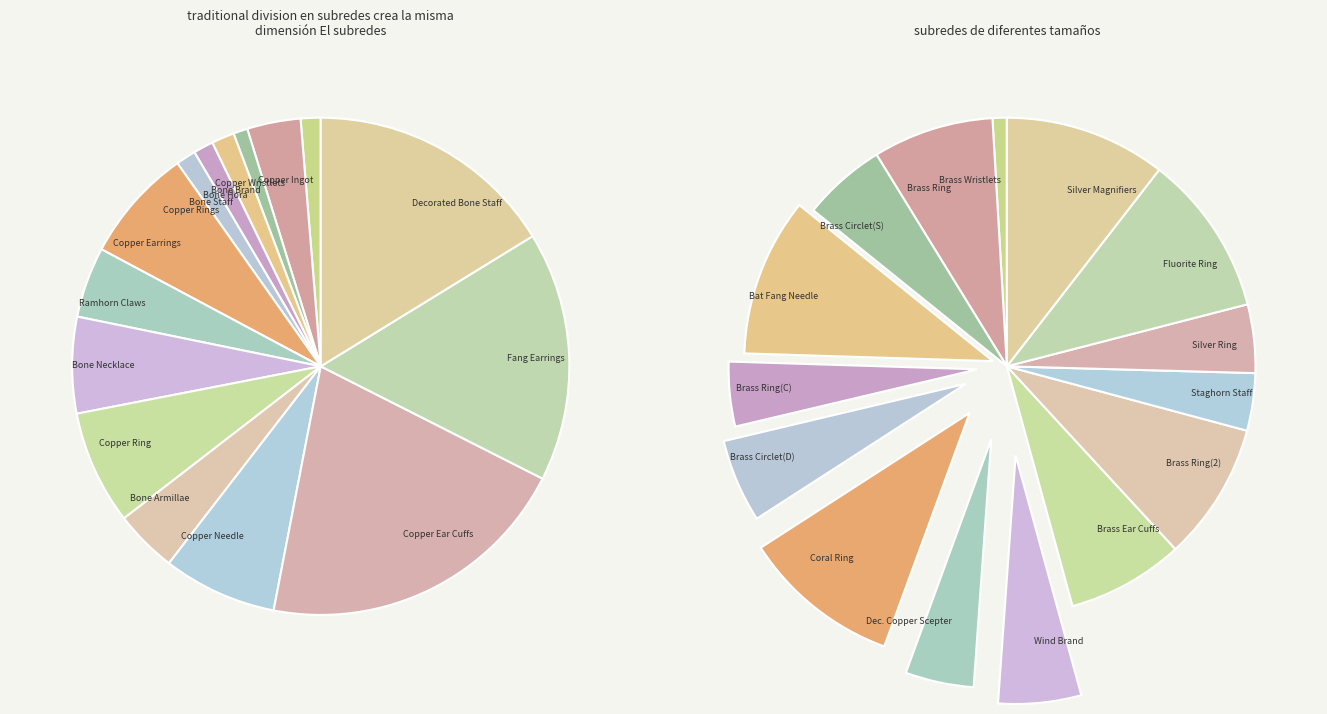

Combined, do Copper Needle and Copper Ear Cuffs account for over 50%?

No